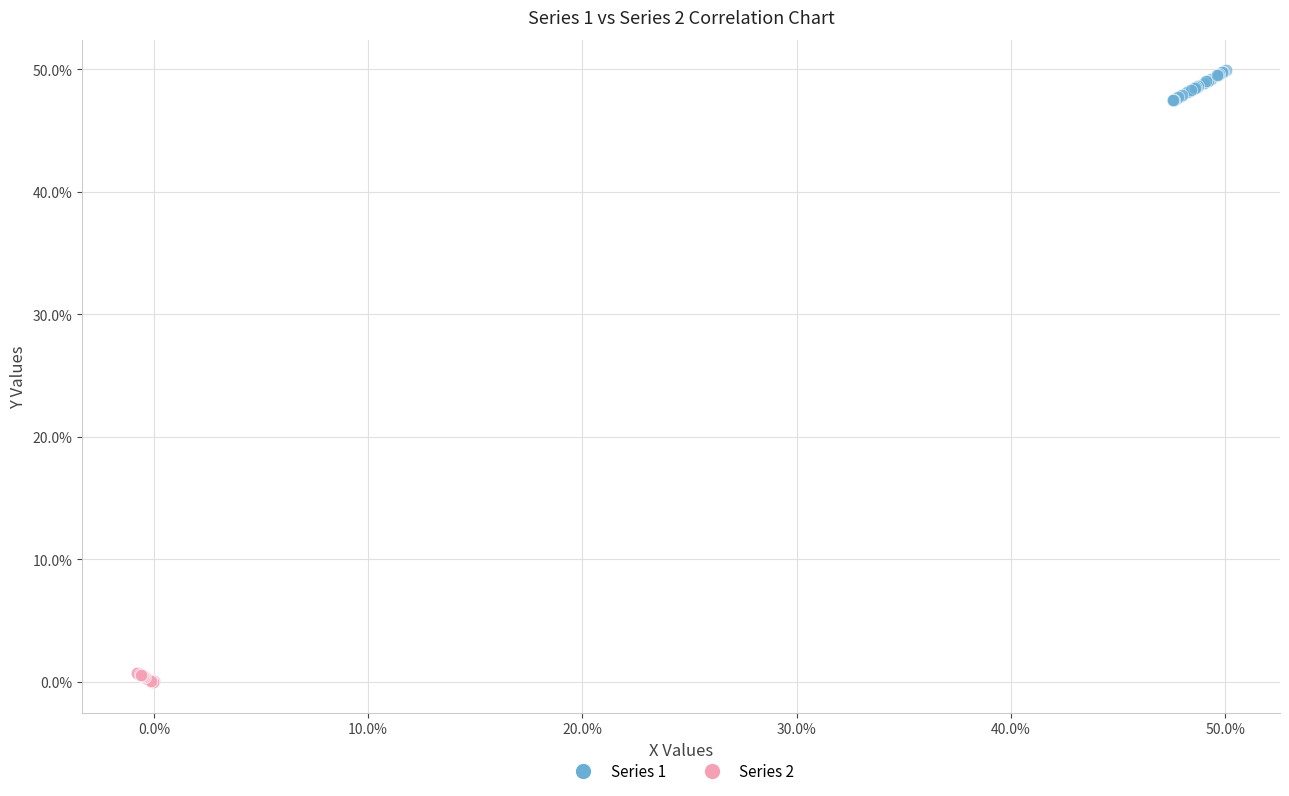

What are all the series names shown in the legend?

Series 1, Series 2